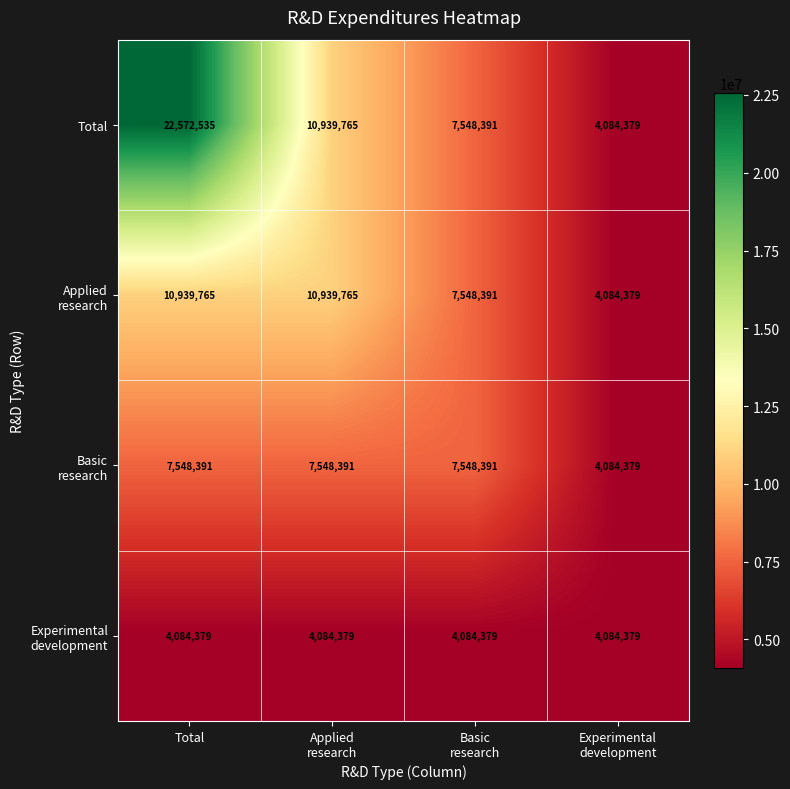

At which category is the sum across all series the highest?

Total